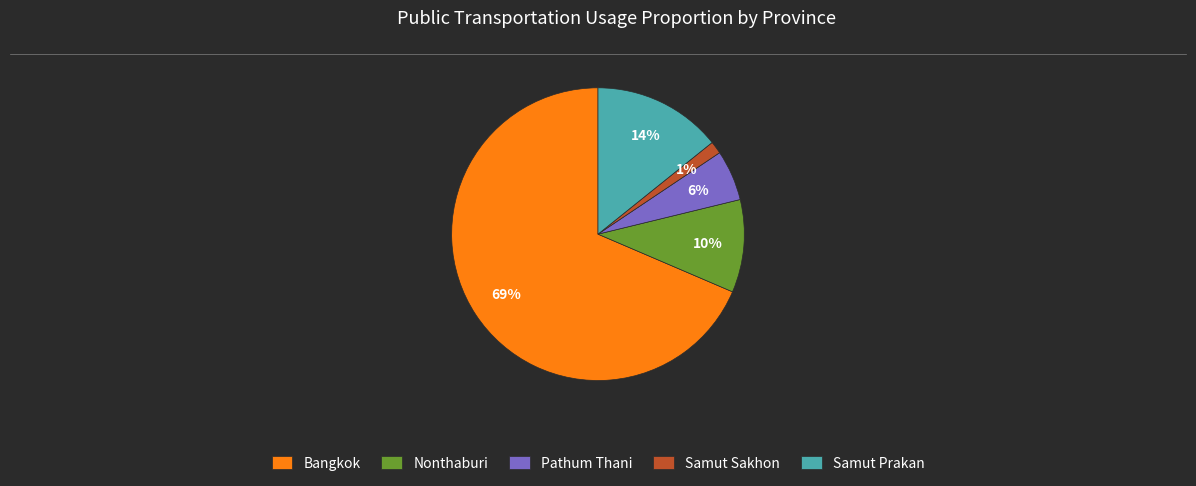

What percentage is the Samut Sakhon slice, to the nearest percent?

1%